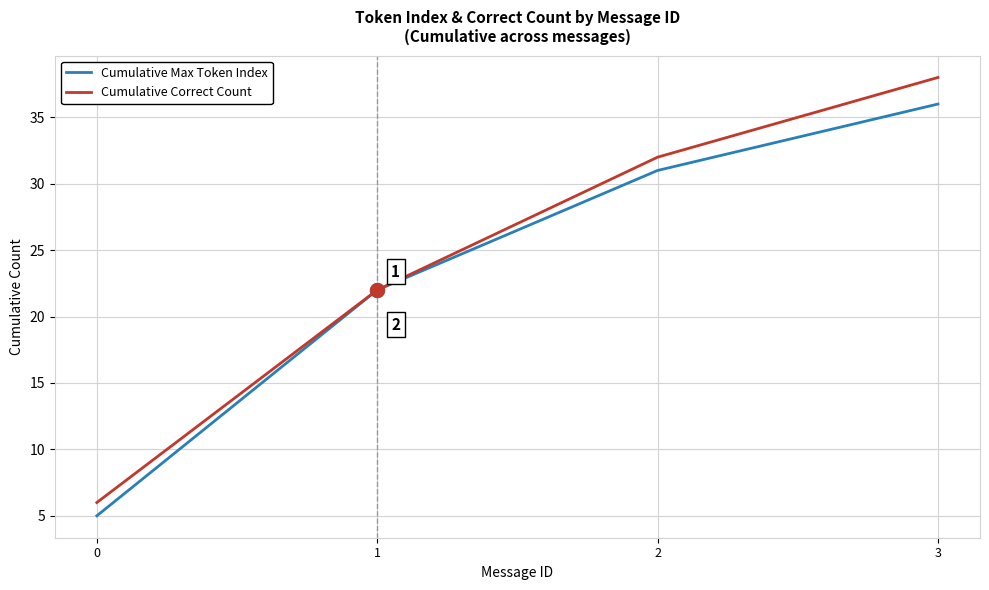

Reading left to right, transcribe all the data shown in this chart.

Cumulative Max Token Index: 5	22	31	36
Cumulative Correct Count: 6	22	32	38